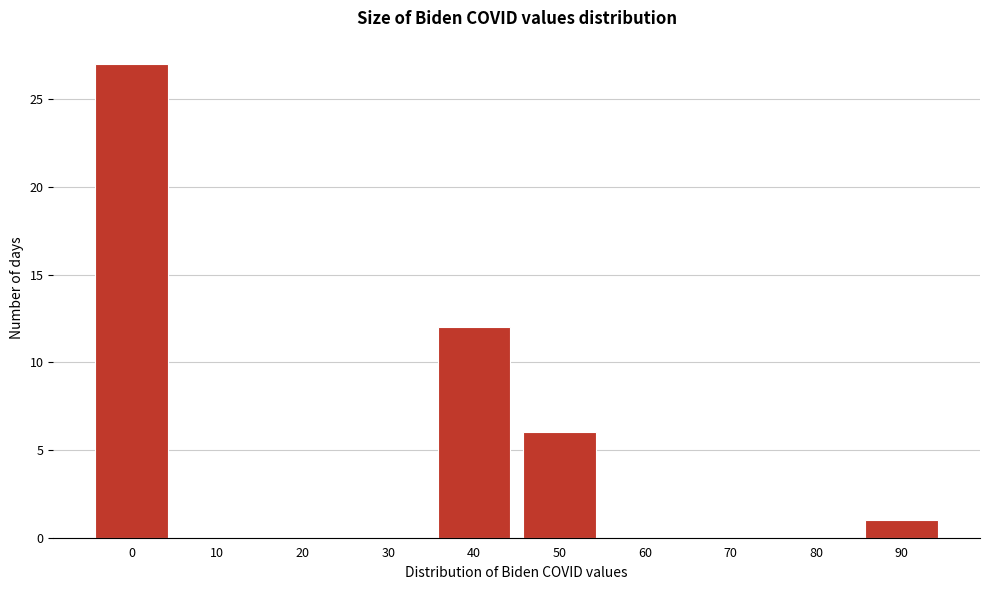

Reading right to left, list all the values displayed in this chart.

90=1	80=0	70=0	60=0	50=6	40=12	30=0	20=0	10=0	0=27